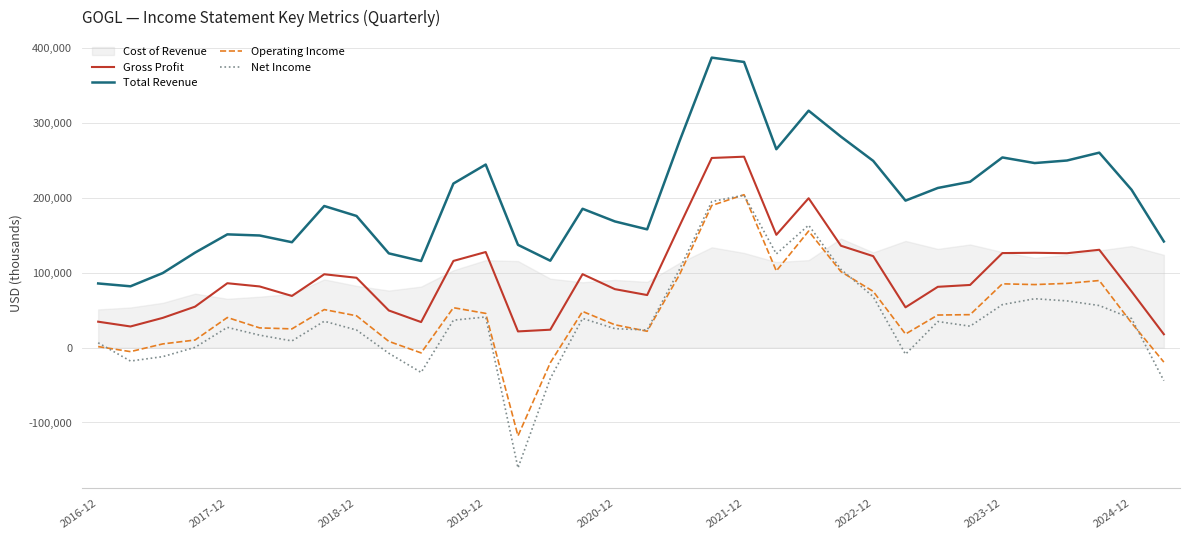

How many intersections are there between Operating Income and Net Income?

7